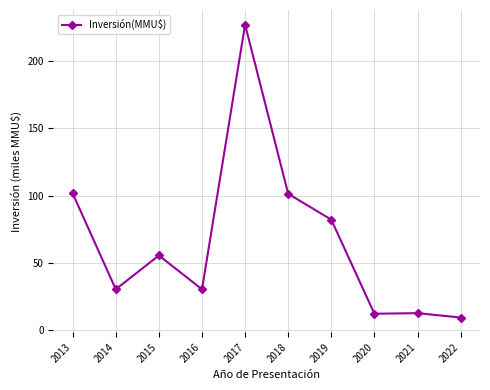

Read the value at 2019.

82.0